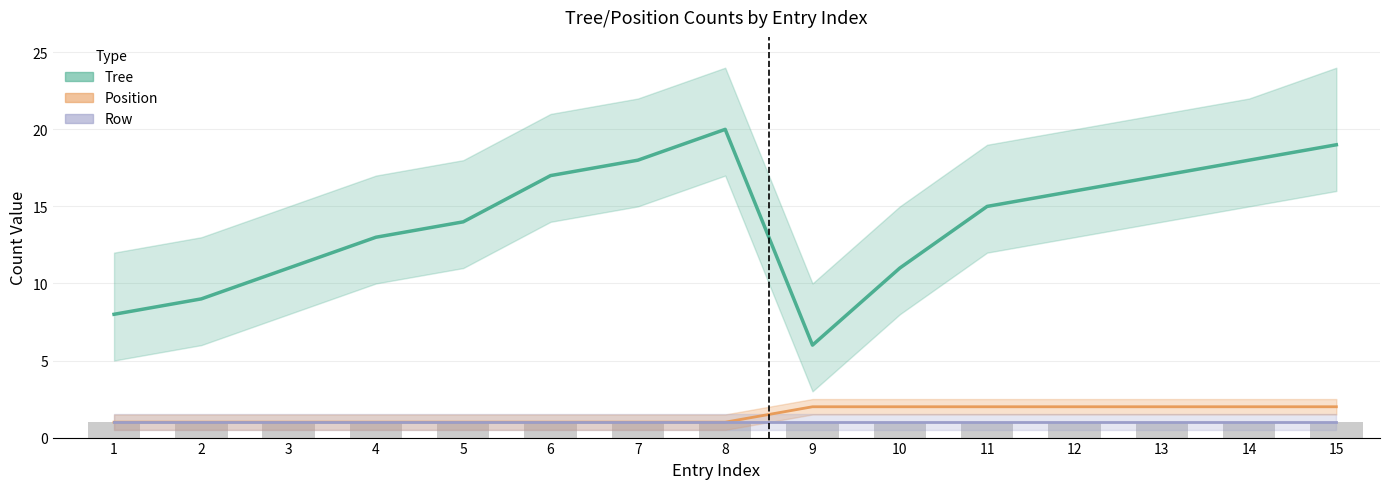

What is the lowest value of the Row series?

1